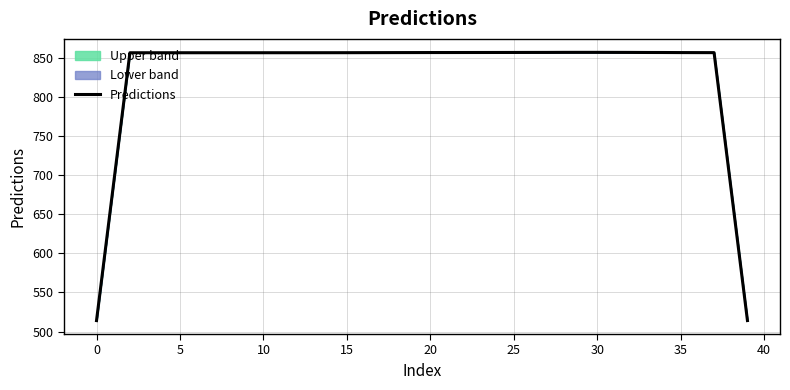

What is the minimum value shown in the chart?

514.0